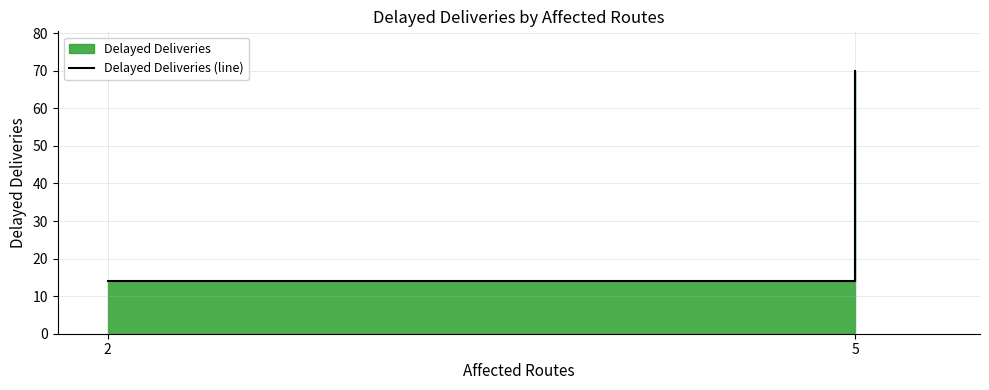

How many lines are shown in the chart?

1